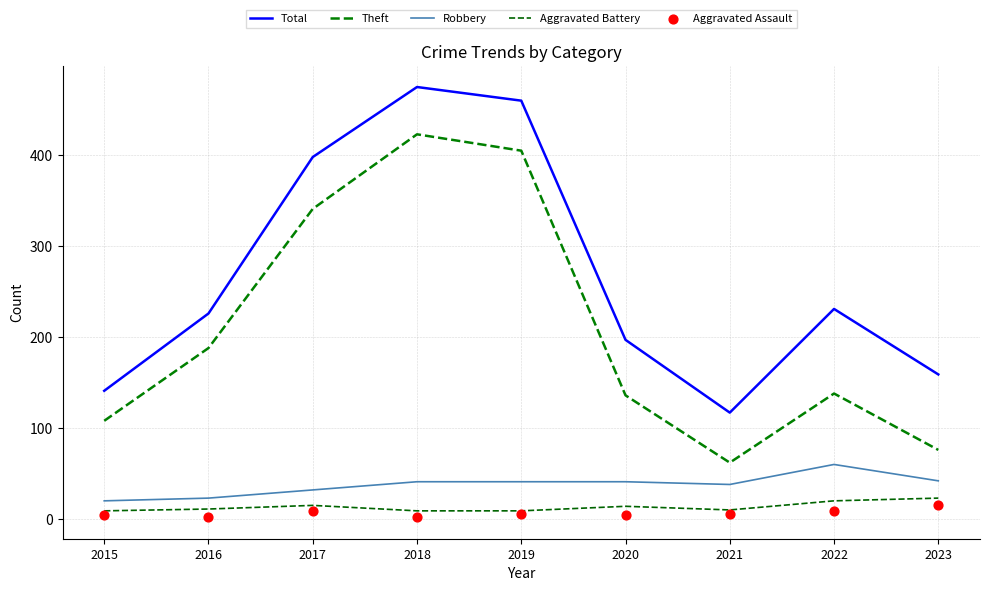

Which series has the largest Y range (max minus min)?

Theft